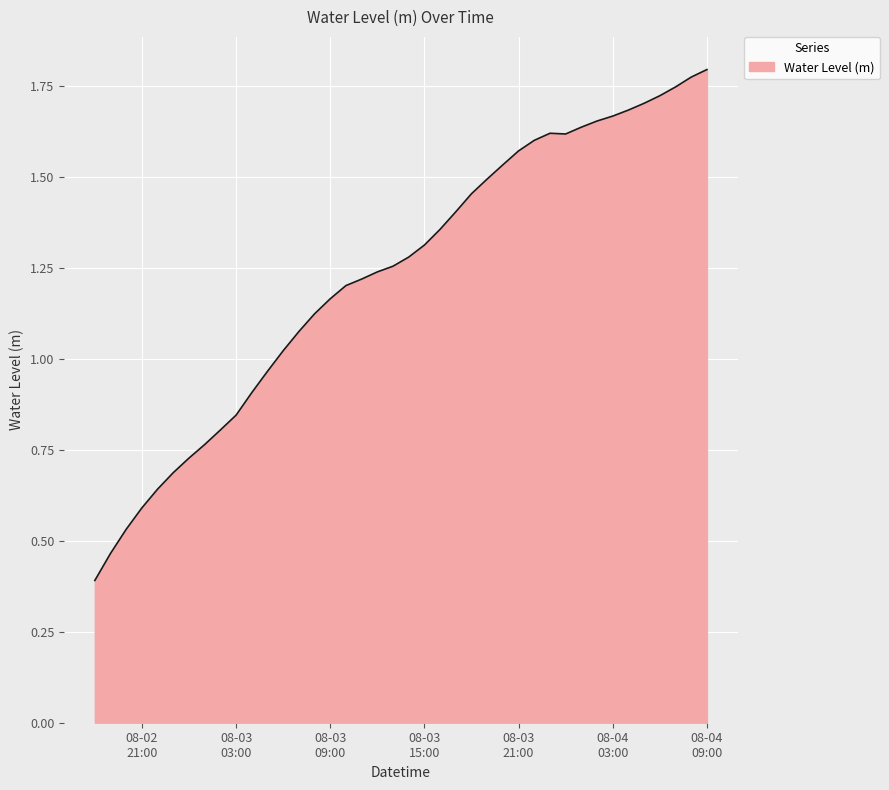

What is the minimum value shown in the chart?

0.4